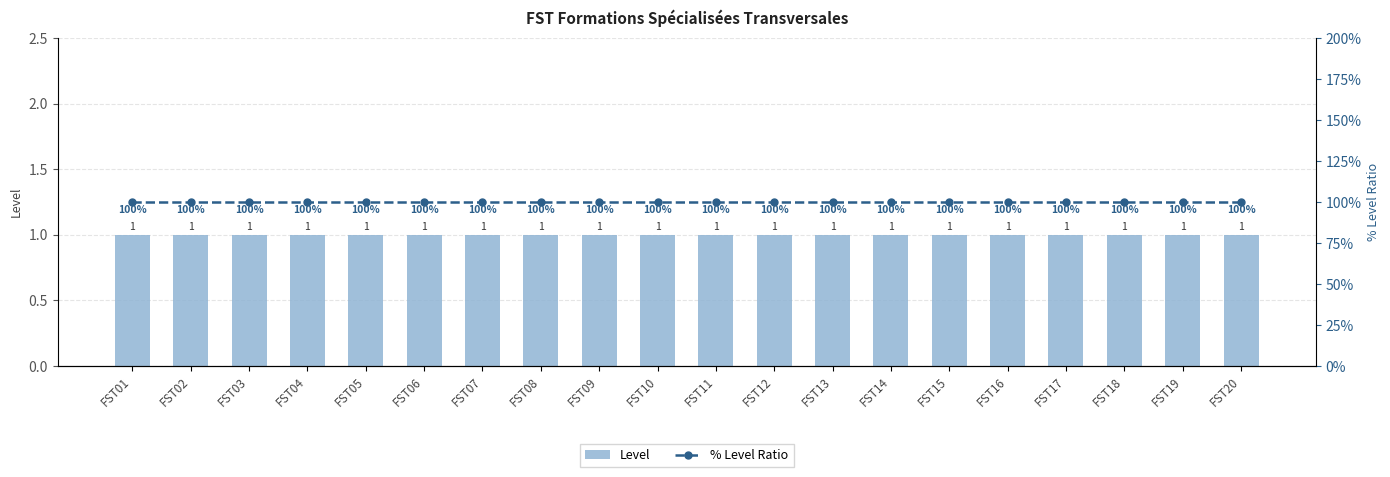

Count the number of categories in the chart.

20